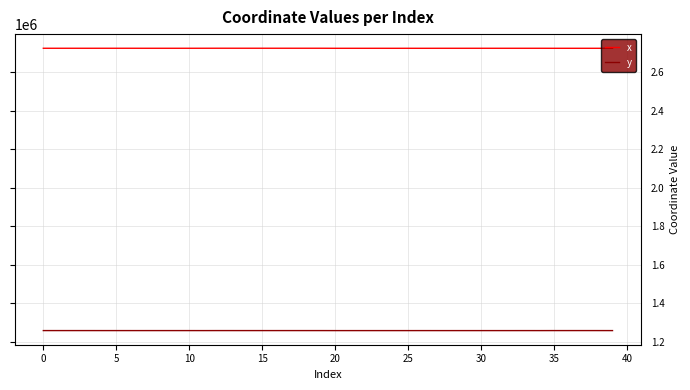

Which series has the largest total across all categories?

x